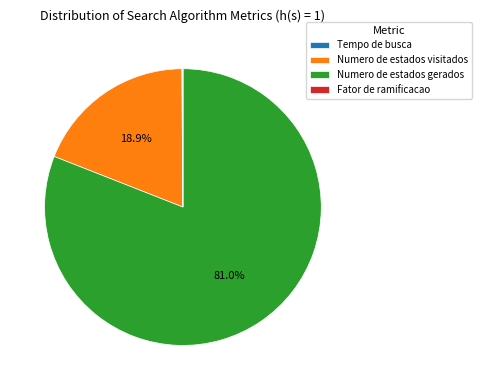

Combined, do Numero de estados visitados and Numero de estados gerados account for over 50%?

Yes